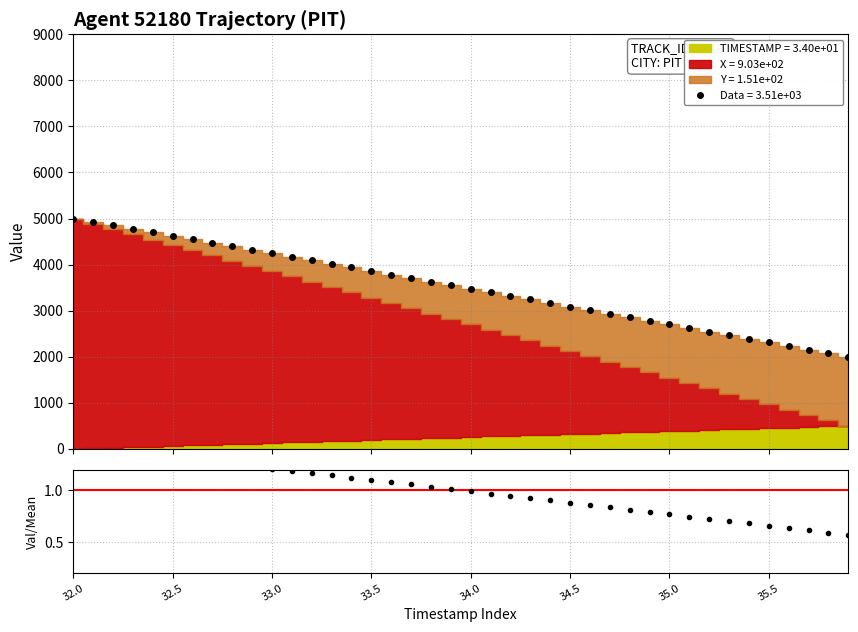

What is the lowest value of the Data = 3.51e+03 series?

2000.0